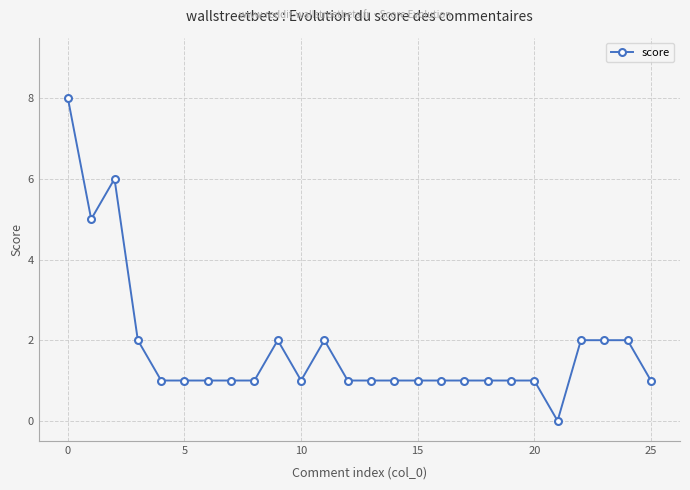

Count the values in the range 1 to 2.

22